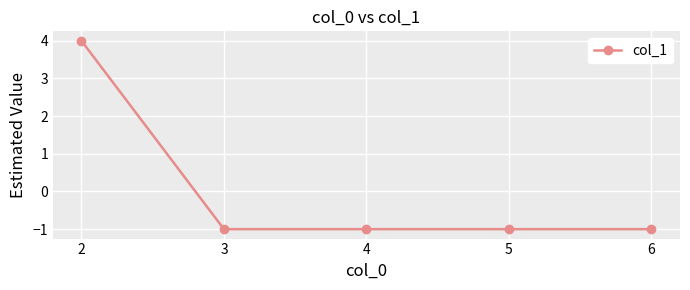

What is the difference between the maximum and minimum values?

5